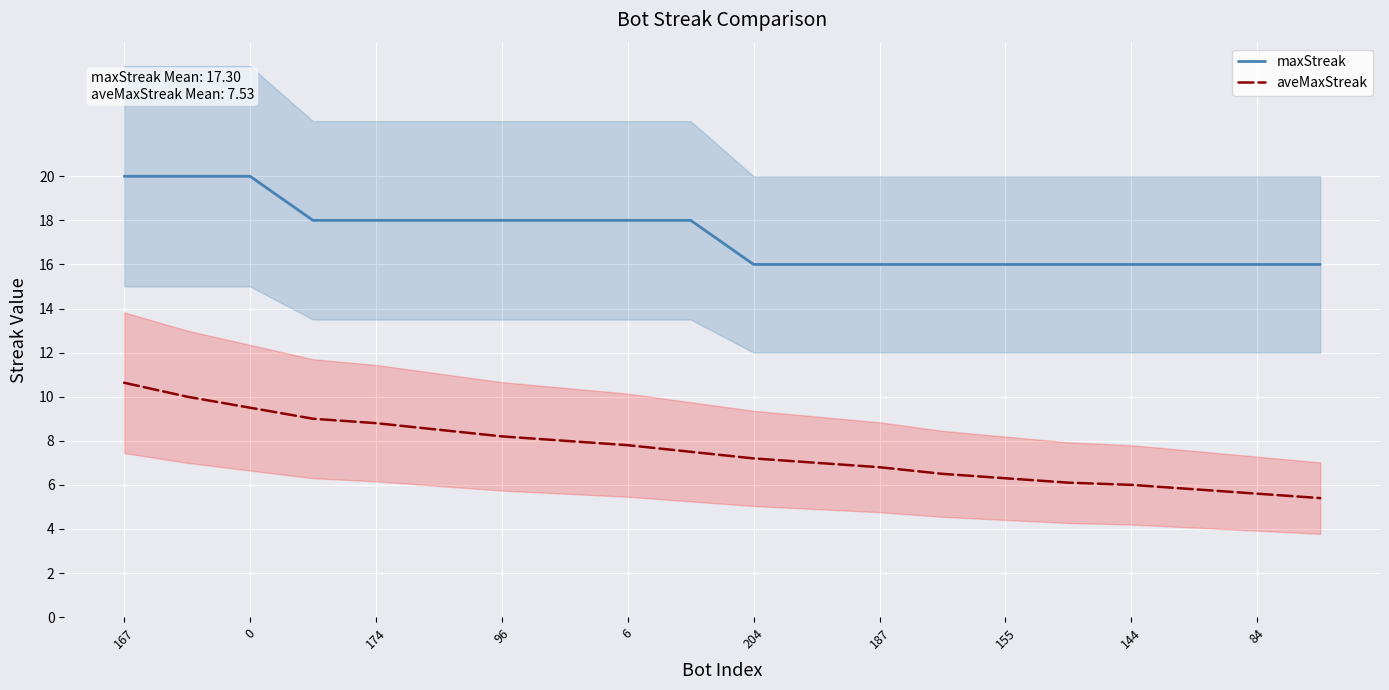

True or false: aveMaxStreak and maxStreak intersect in this chart.

False